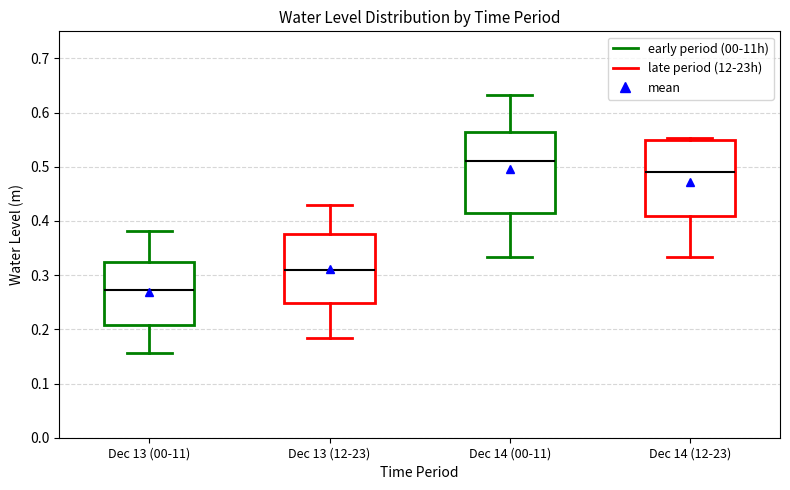

Reading left to right, transcribe this box plot: for each box, give where its median line is, the range the box spans, and where its two whiskers end, as read against the y-axis. The values are not printed on the chart, so give them approximately, as read against the axis.

Dec 13 (00-11): median 0.27, box 0.21 to 0.32, whiskers 0.16 to 0.38
Dec 13 (12-23): median 0.31, box 0.25 to 0.38, whiskers 0.18 to 0.43
Dec 14 (00-11): median 0.51, box 0.42 to 0.56, whiskers 0.33 to 0.63
Dec 14 (12-23): median 0.49, box 0.41 to 0.55, whiskers 0.33 to 0.55 (just above the box's upper edge)